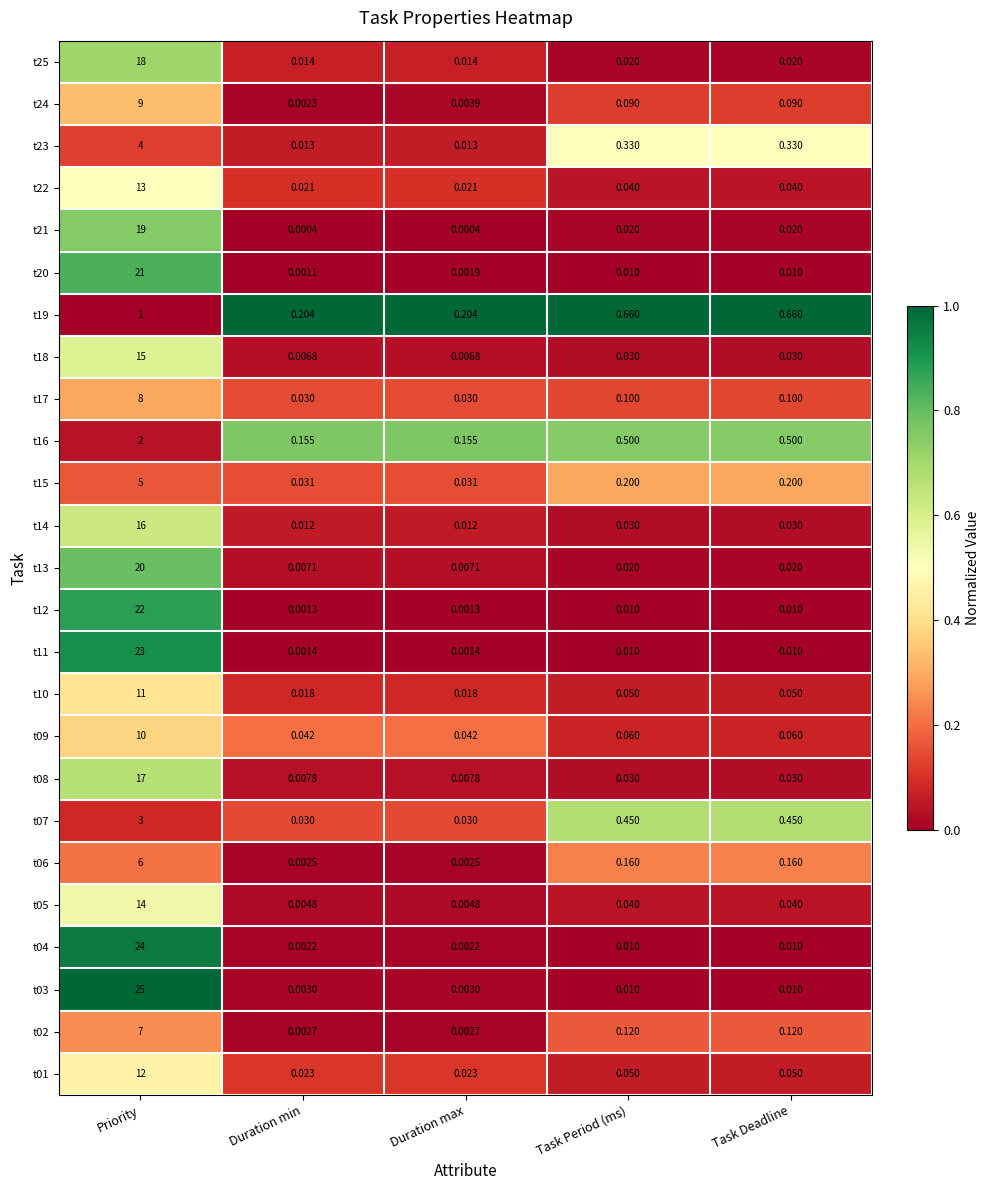

At which category is the sum across all series the highest?

Priority